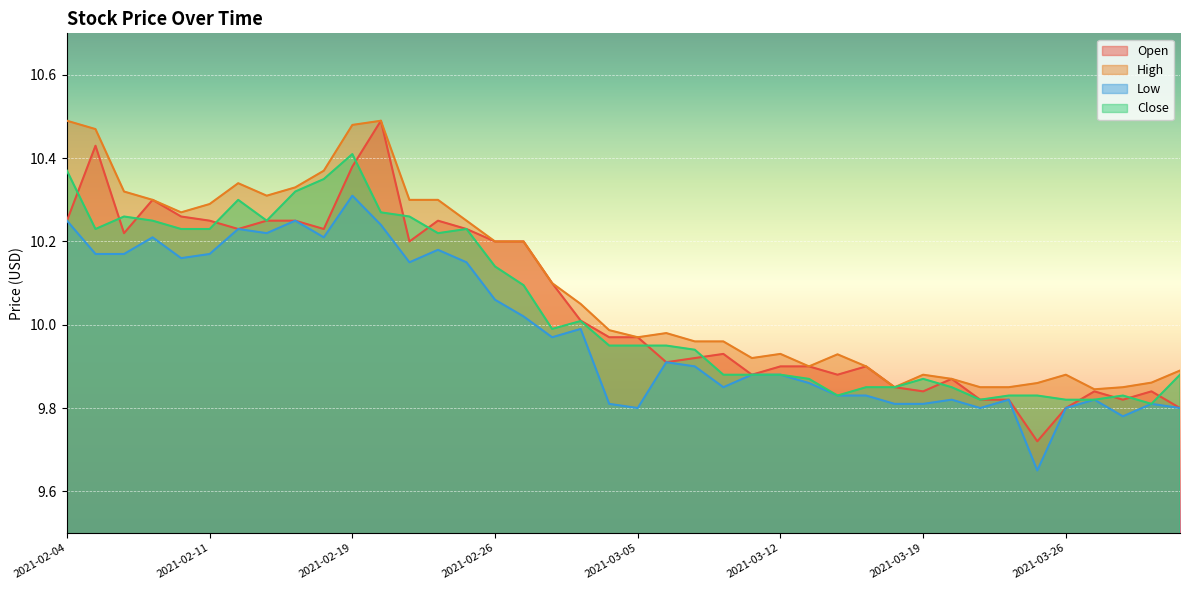

Which series has the widest spread of values?

Open